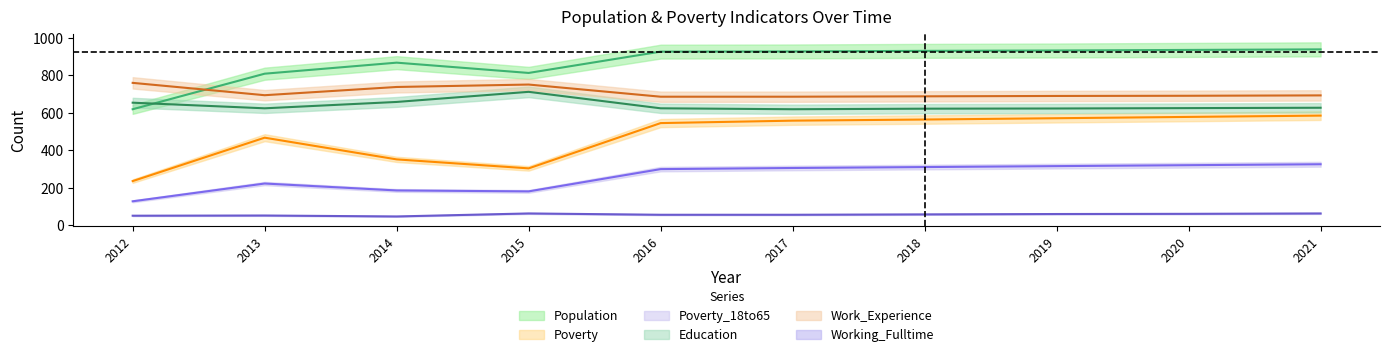

In Poverty, how many points are lower than both neighbors (excluding endpoints)?

1